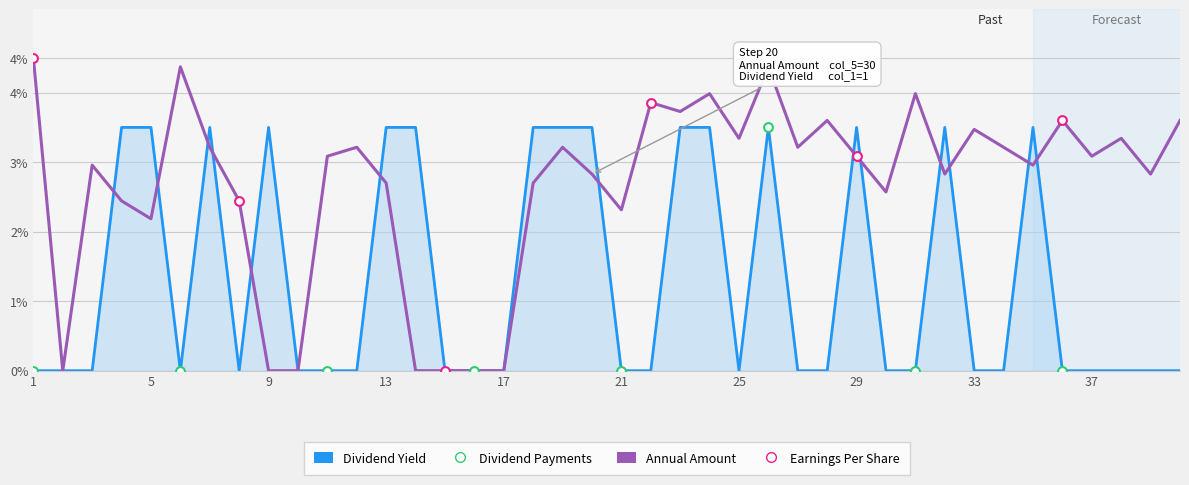

Does the chart have visible grid lines?

Yes